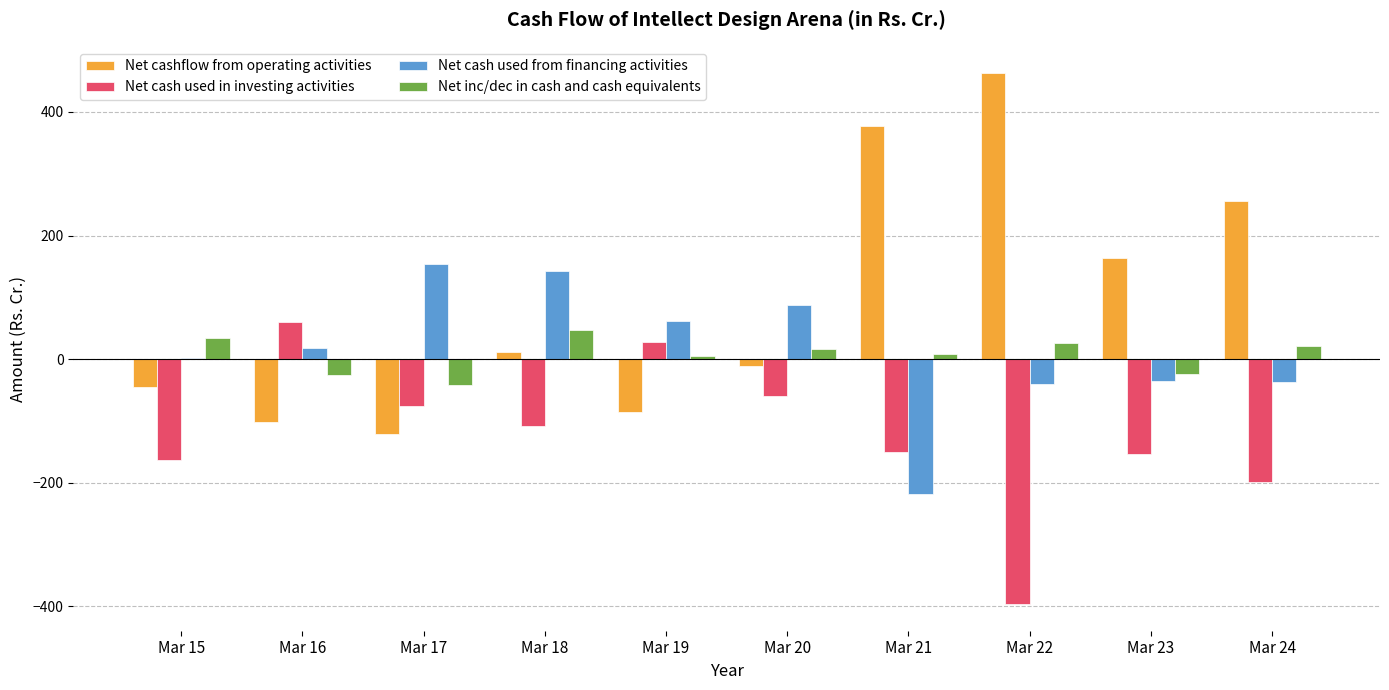

How many groups of bars are there?

10